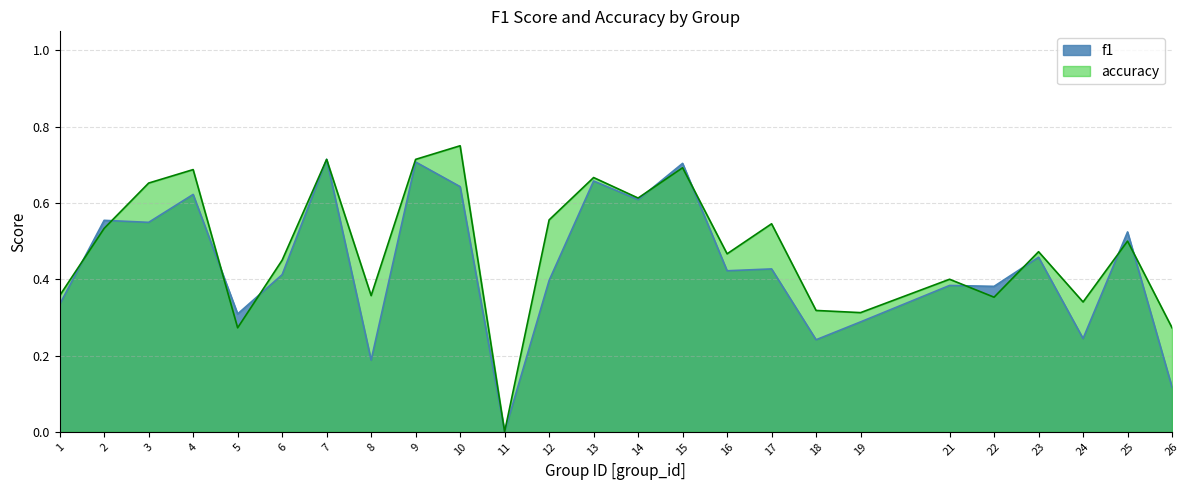

Rank the series by their maximum value, from highest to lowest.

accuracy, f1